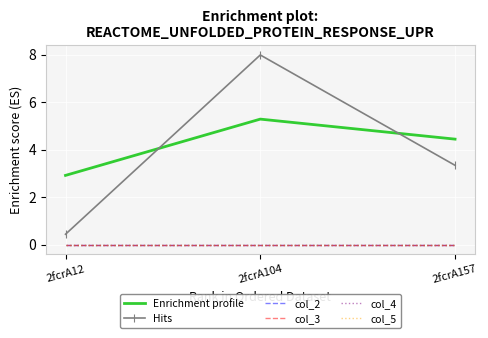

Rank the categories by Enrichment profile value from lowest to highest.

2fcrA12, 2fcrA157, 2fcrA104